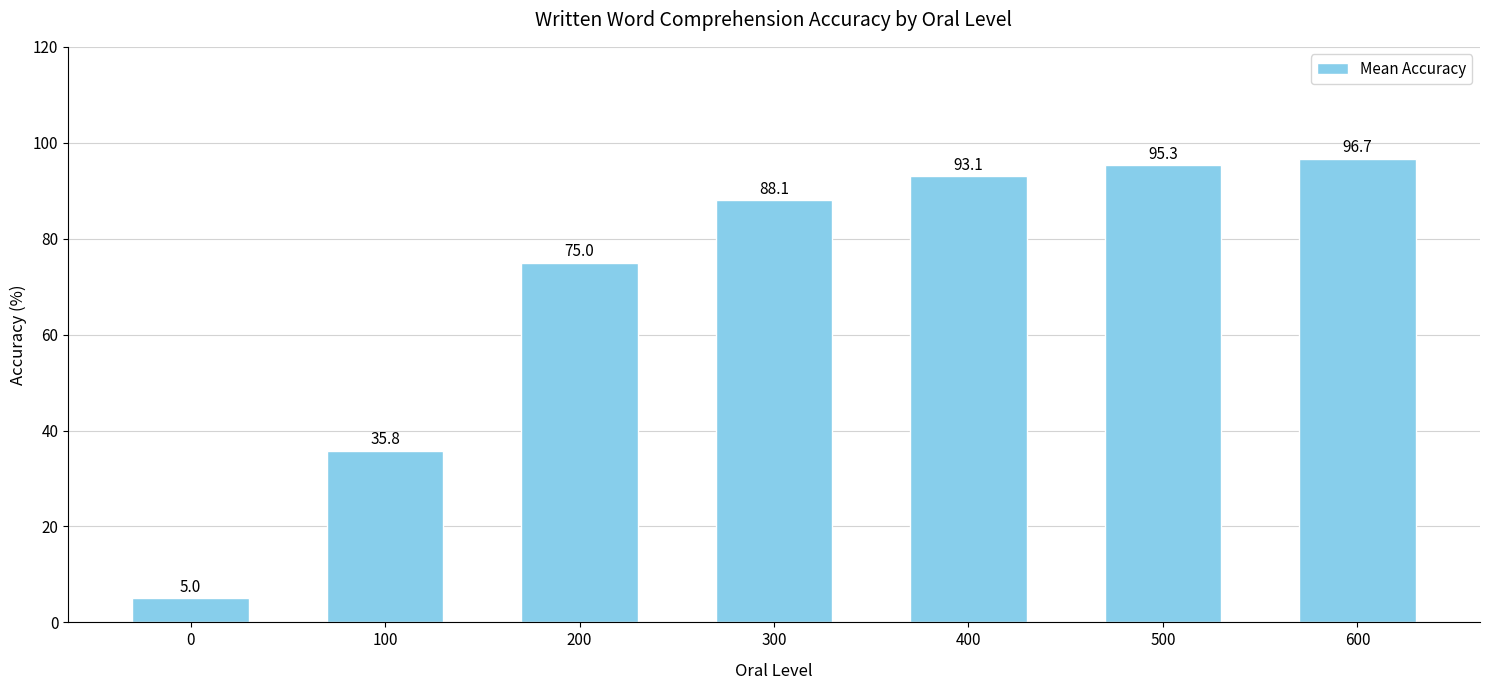

Which label corresponds to the largest value in the chart?

600